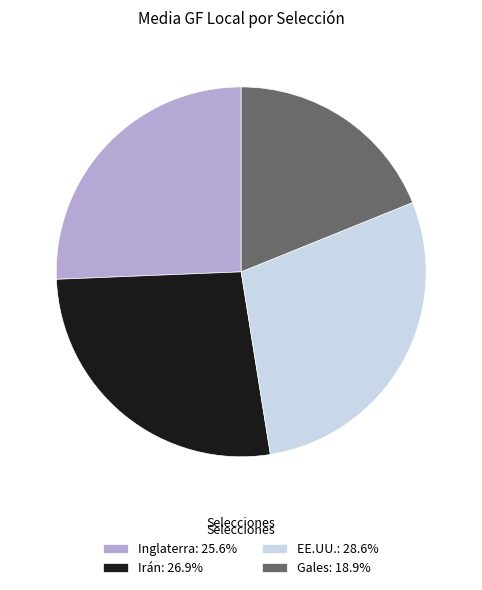

Does Gales represent more than half of the total?

No